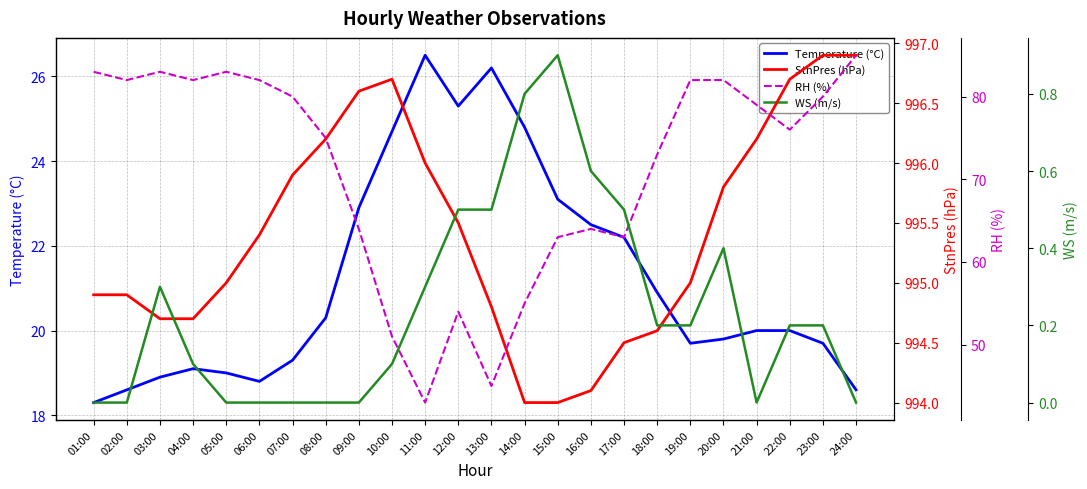

At 14:00, list the series in order from smallest to largest.

WS (m/s), Temperature (°C), RH (%), StnPres (hPa)